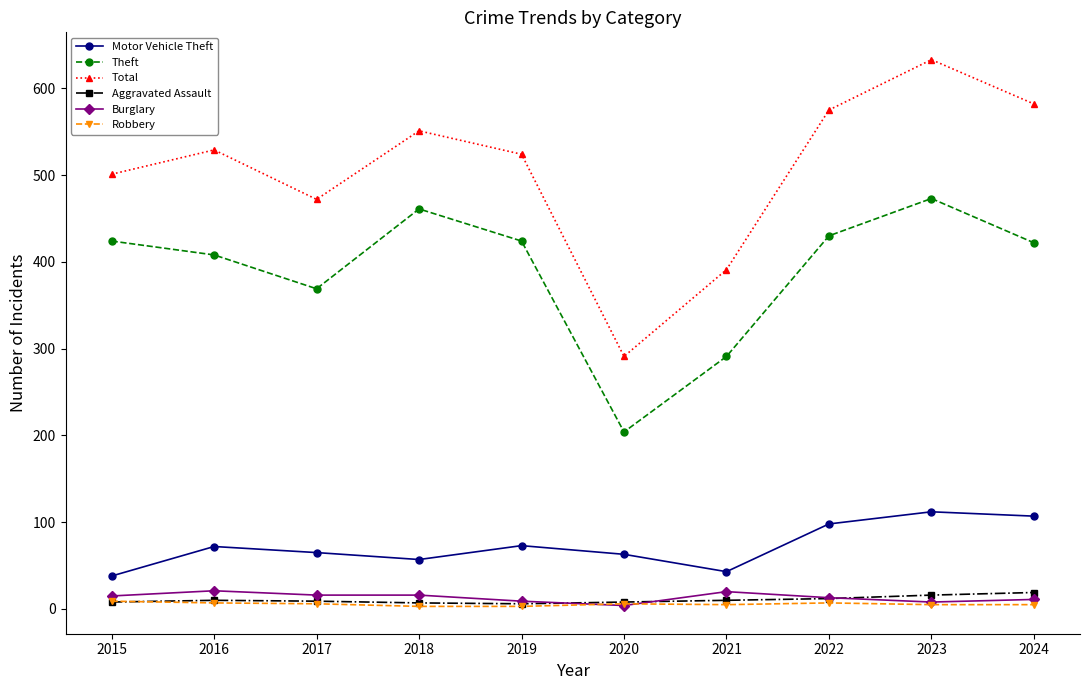

The Burglary series shows 4 at 2020. True or false?

True